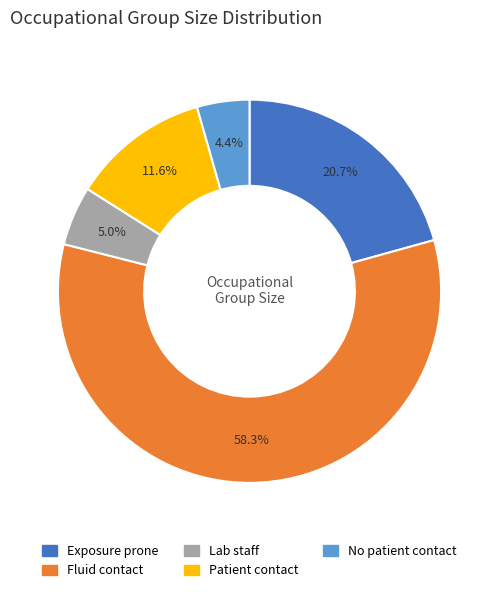

How many segments does this pie chart have?

5